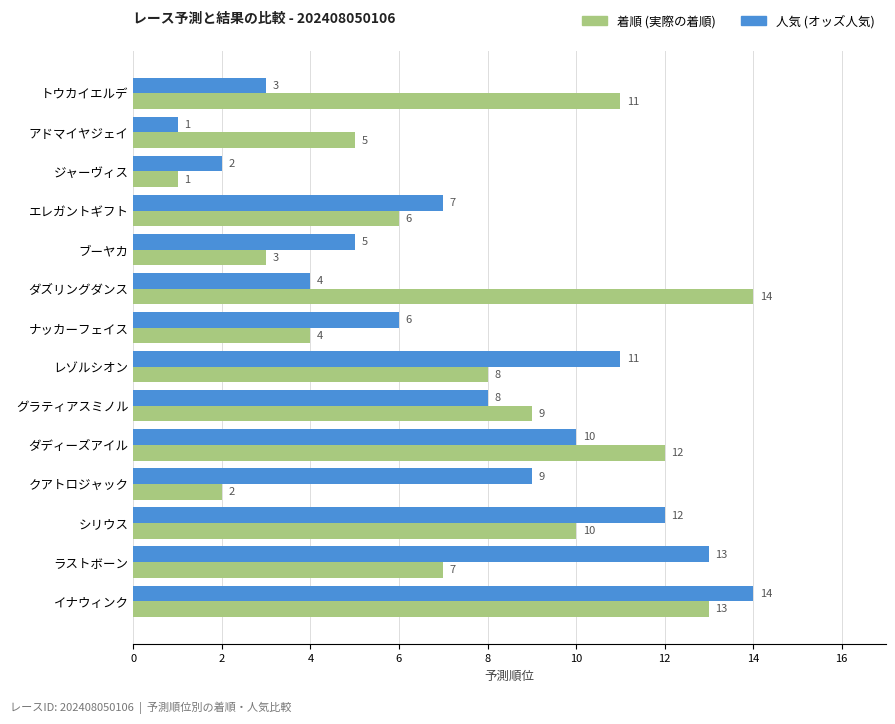

What is the spread (max minus min) of values at クアトロジャック?

7